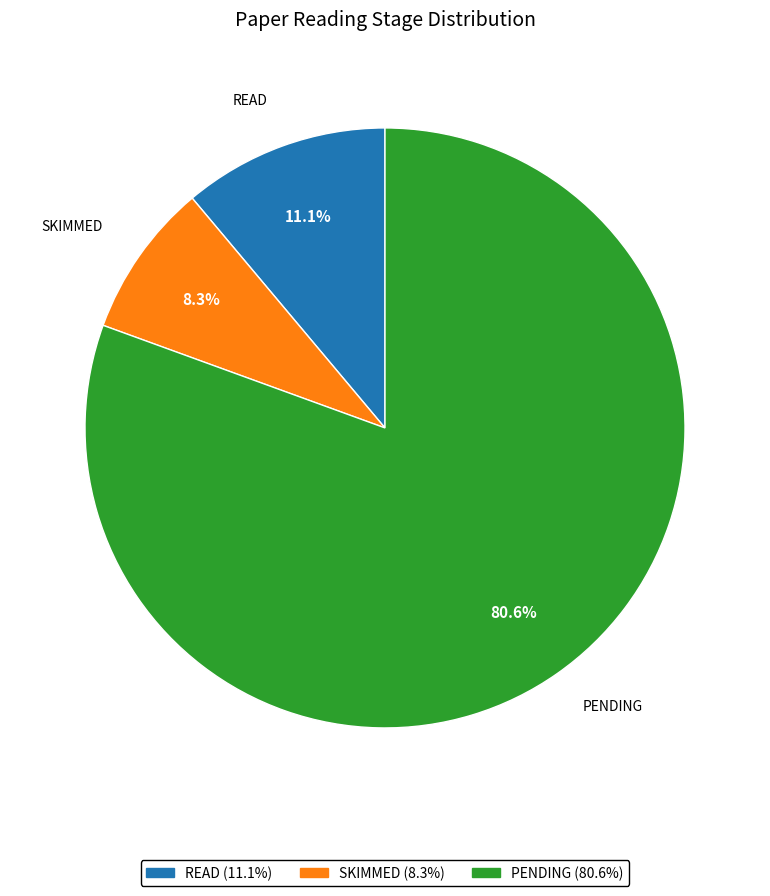

Which has a higher value, SKIMMED (8.3%) or PENDING (80.6%)?

PENDING (80.6%)